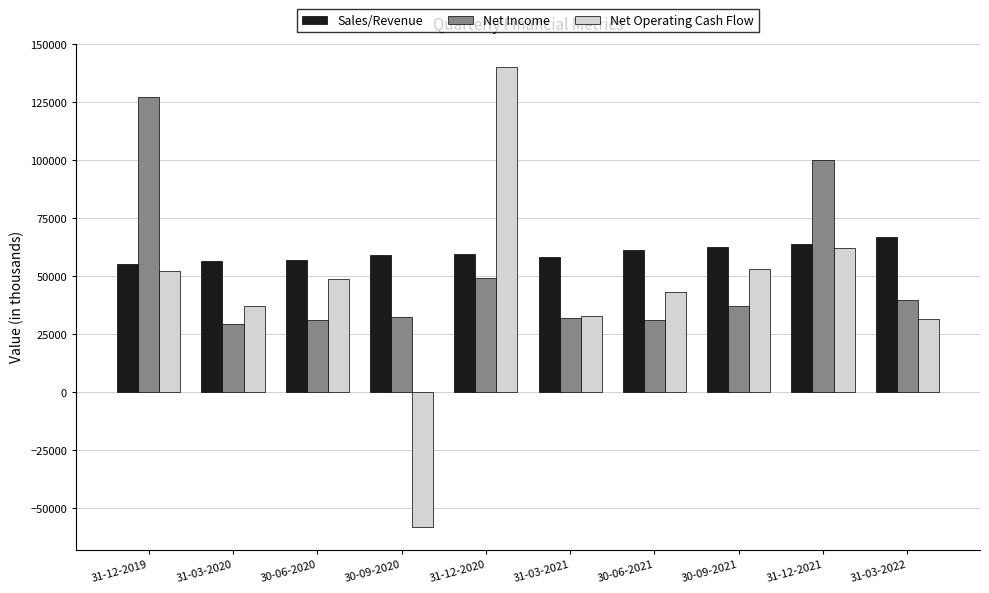

What is the label of the 5th bar from the left?

31-12-2020